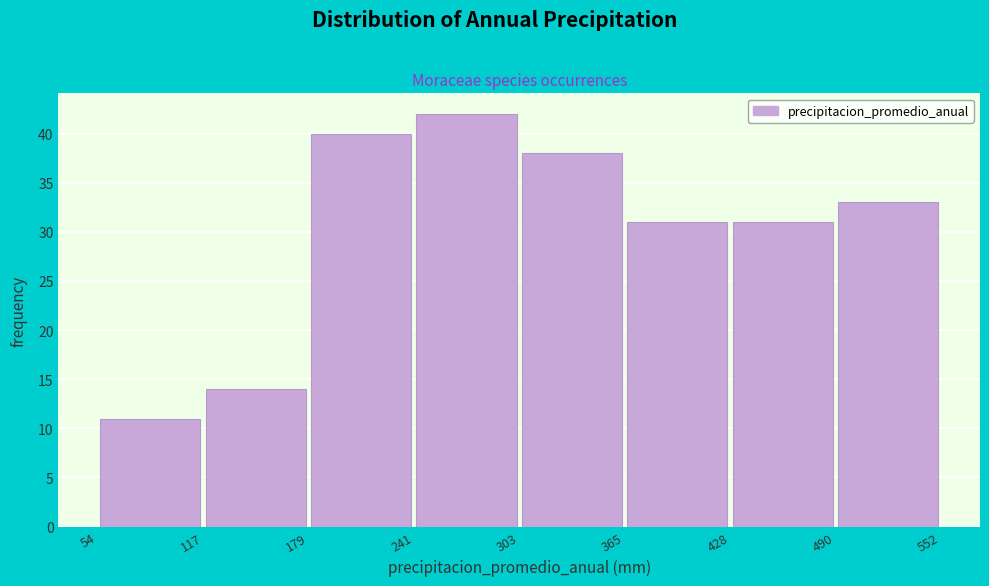

Reading left to right, list every bar in this chart as the range it spans on the x-axis followed by its height. The values are not printed on the chart, so give them approximately, as read against the axis.

54 to 117: 11
117 to 179: 14
179 to 241: 40
241 to 303: 42
303 to 365: 38
365 to 428: 31
428 to 490: 31
490 to 552: 33